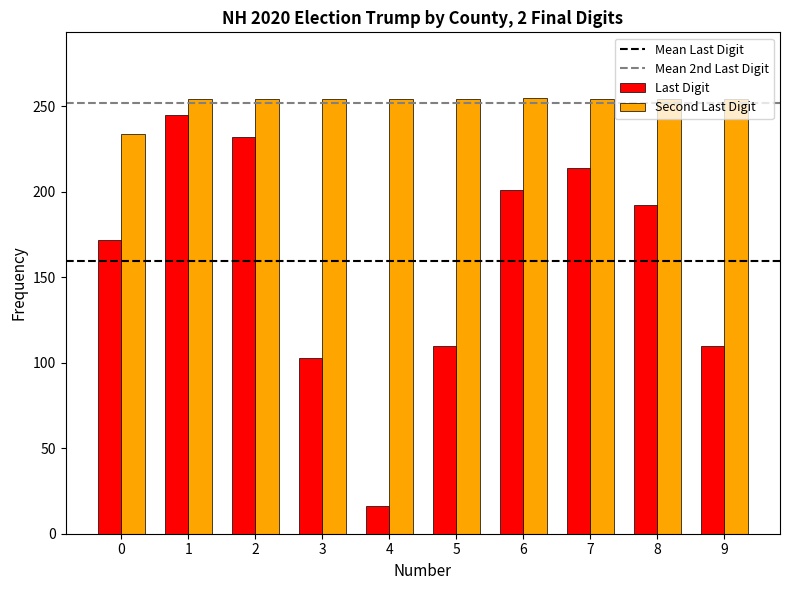

The Last Digit series shows 258 at 0. True or false?

False